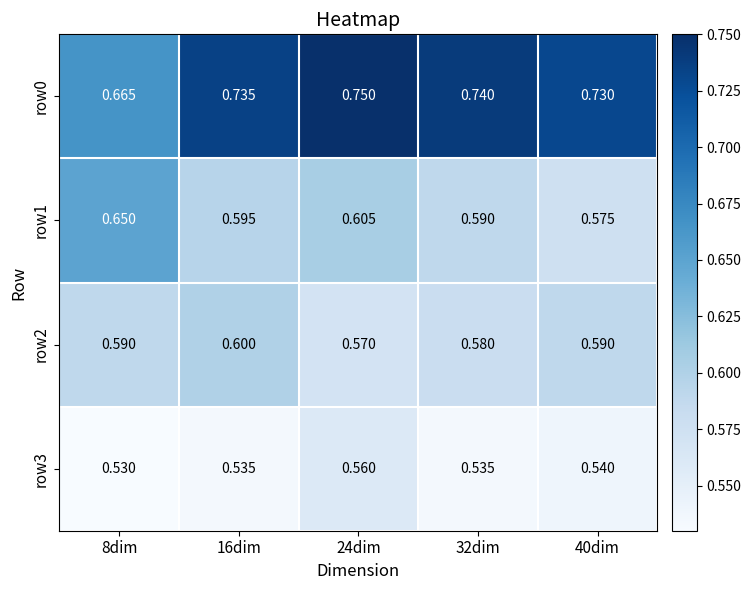

Which series has the largest total across all categories?

row0